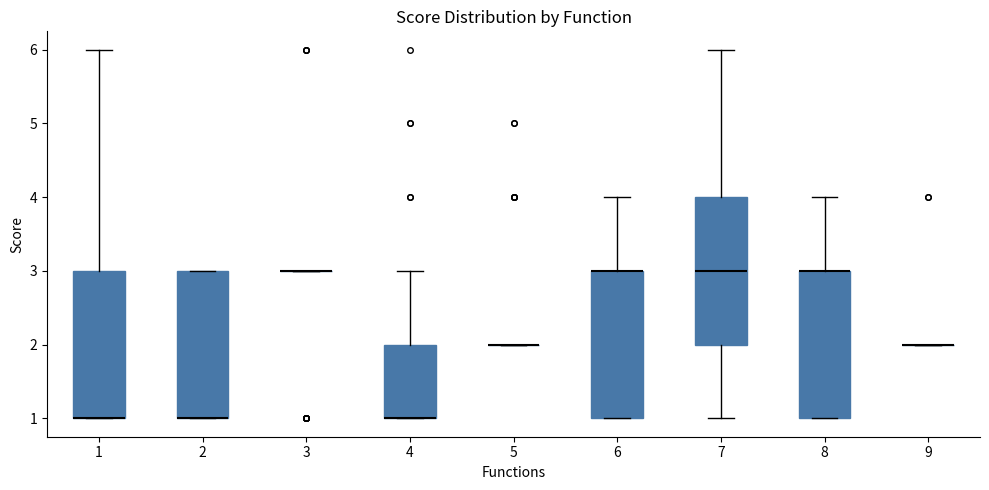

Where is the upper edge of the box at x = 8 on the y-axis? The values are not printed on the chart, so give them approximately, as read against the axis.

3